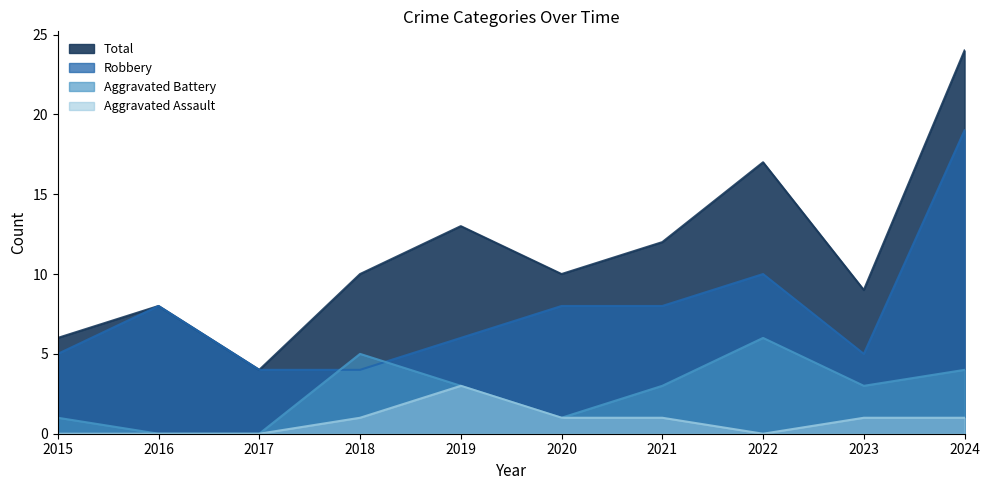

What is the total value across all series at 2019?

25